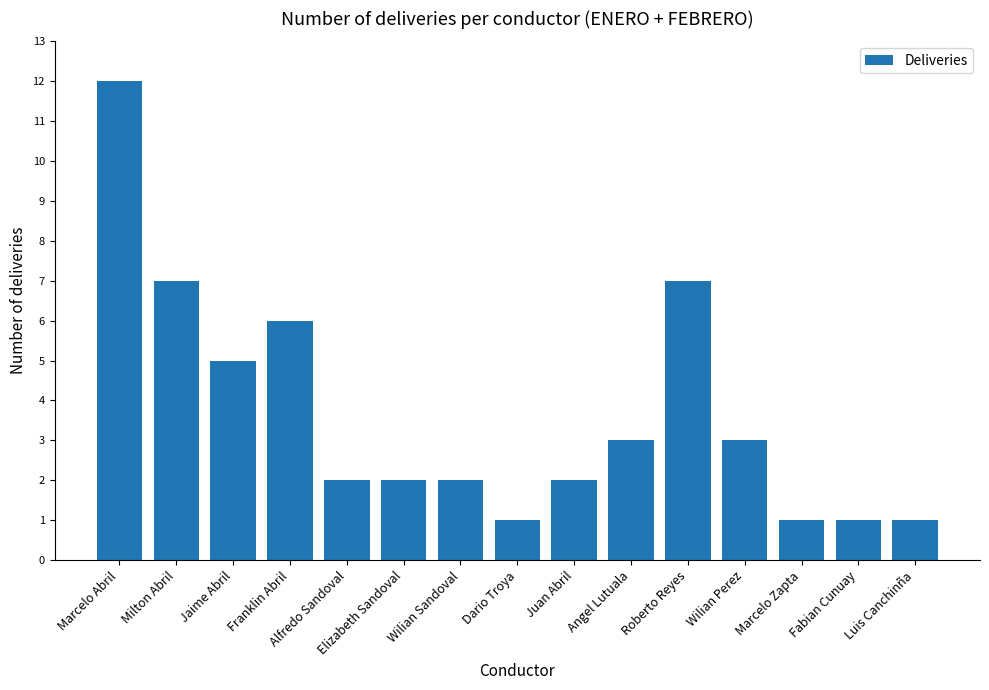

What is the greatest value displayed?

12